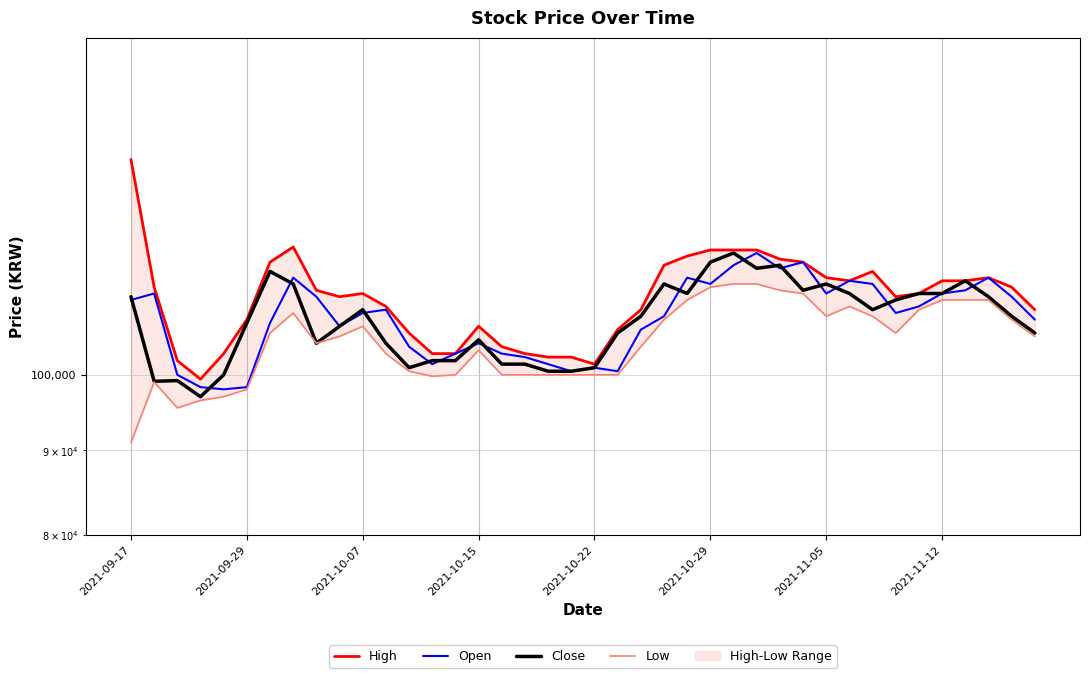

True or false: Close has a value of 113500 at 23.

True